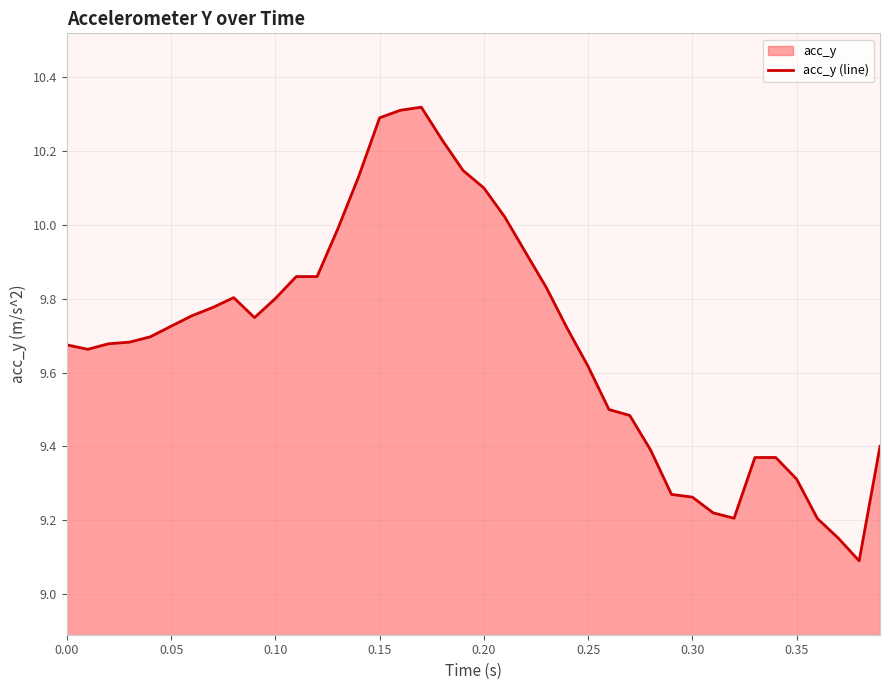

What is the greatest value displayed?

10.3